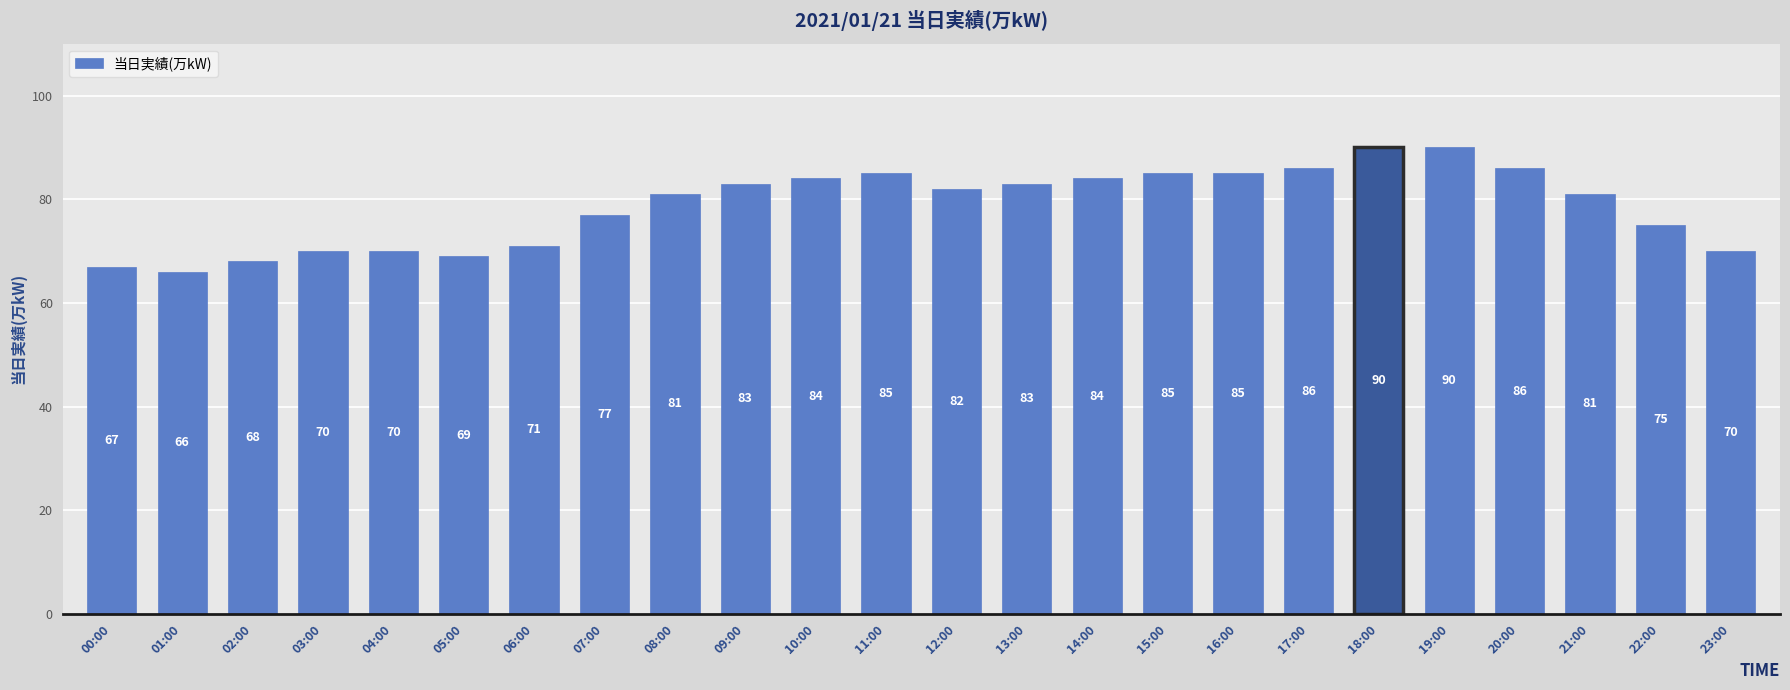

The chart shows a value of 70 at 03:00. True or false?

True